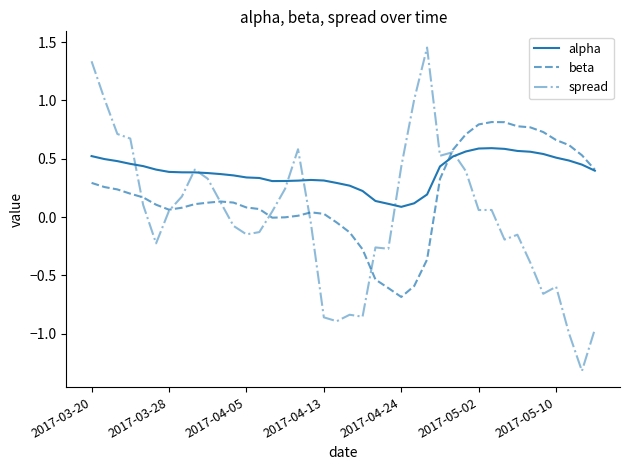

List the series in order of their peak value, lowest first.

alpha, beta, spread